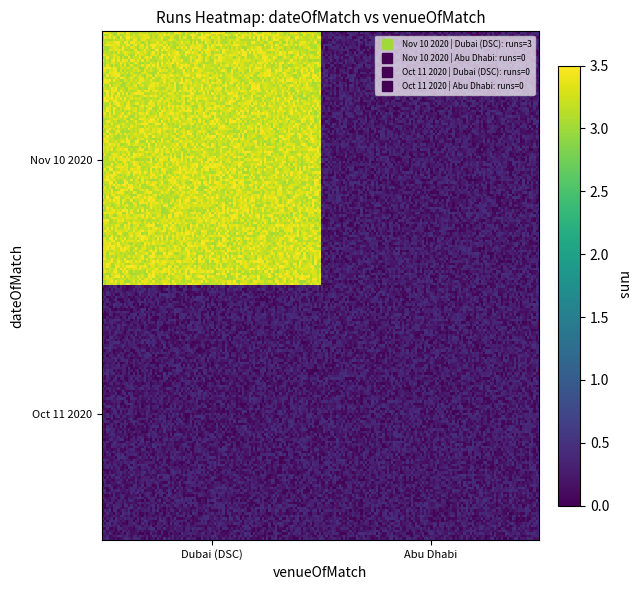

Which series has the largest range (max minus min)?

Nov 10 2020